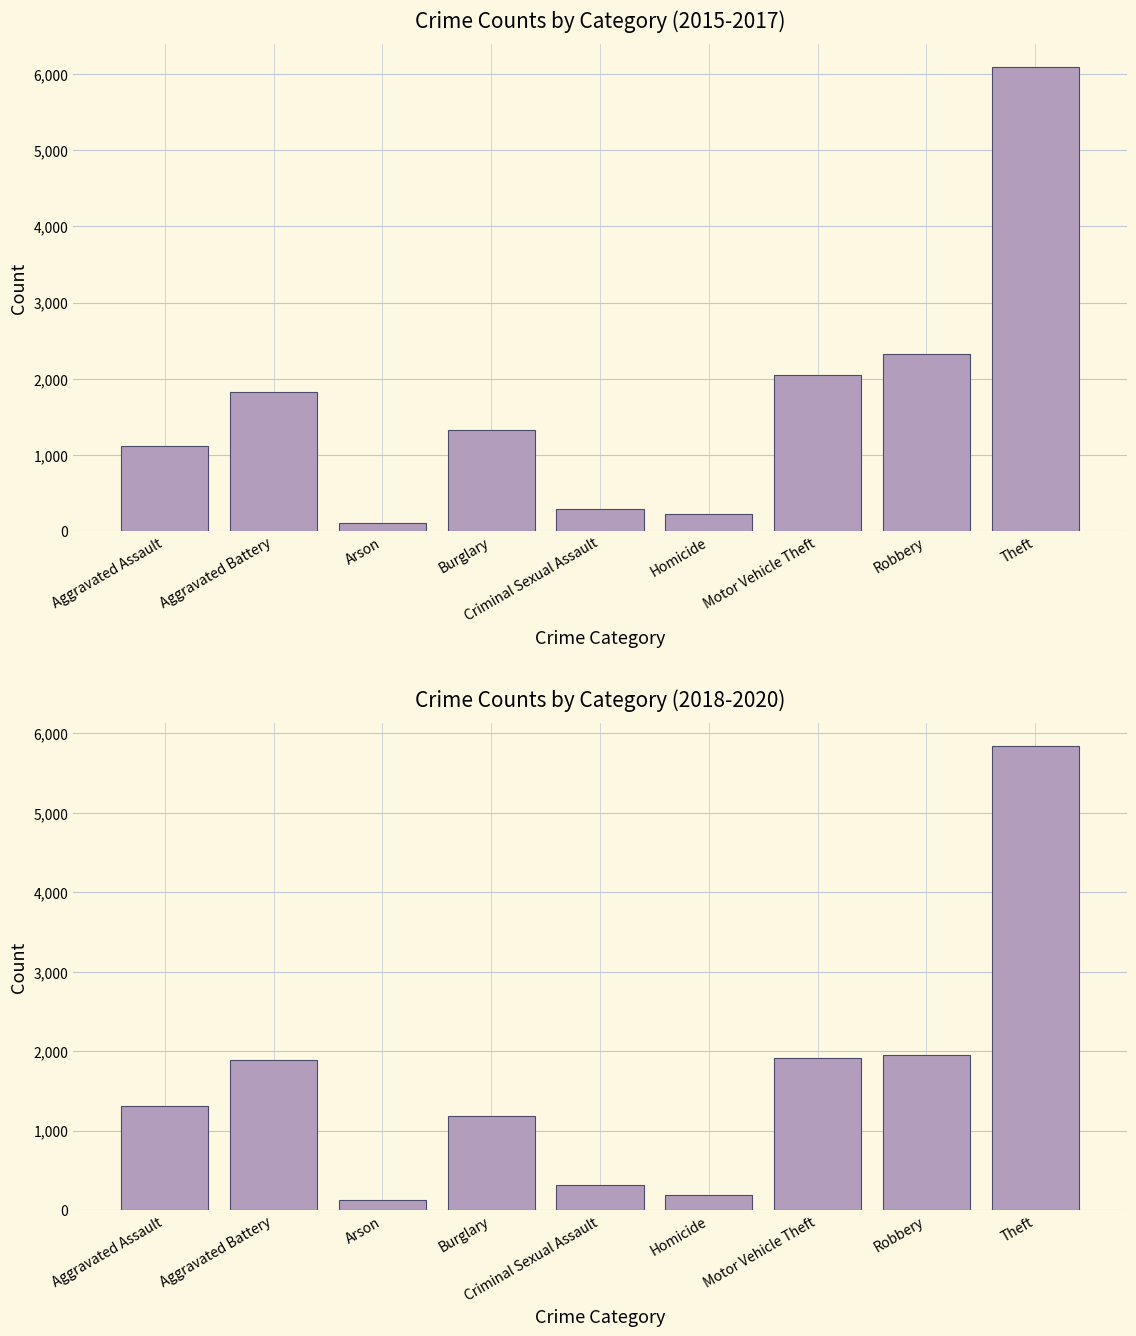

True or false: the data shows 3322 at Robbery.

False